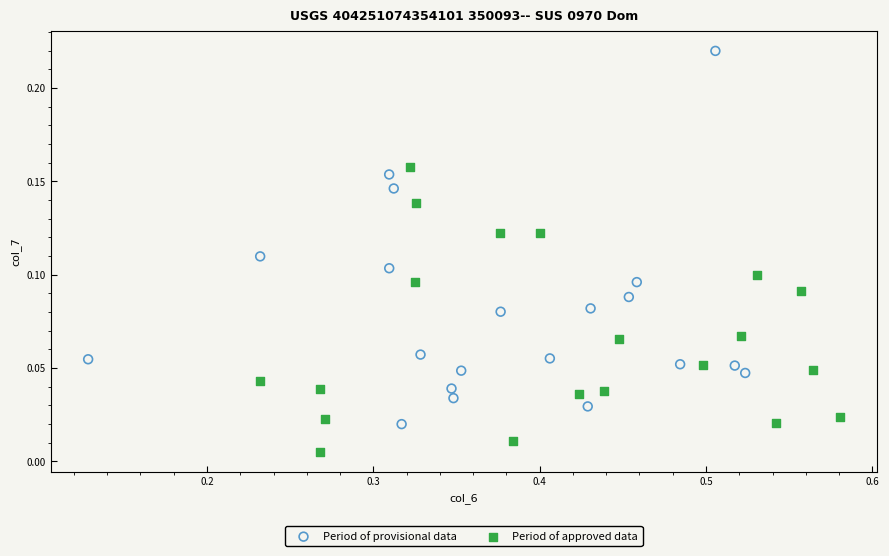

What are all the series names shown in the legend?

Period of provisional data, Period of approved data